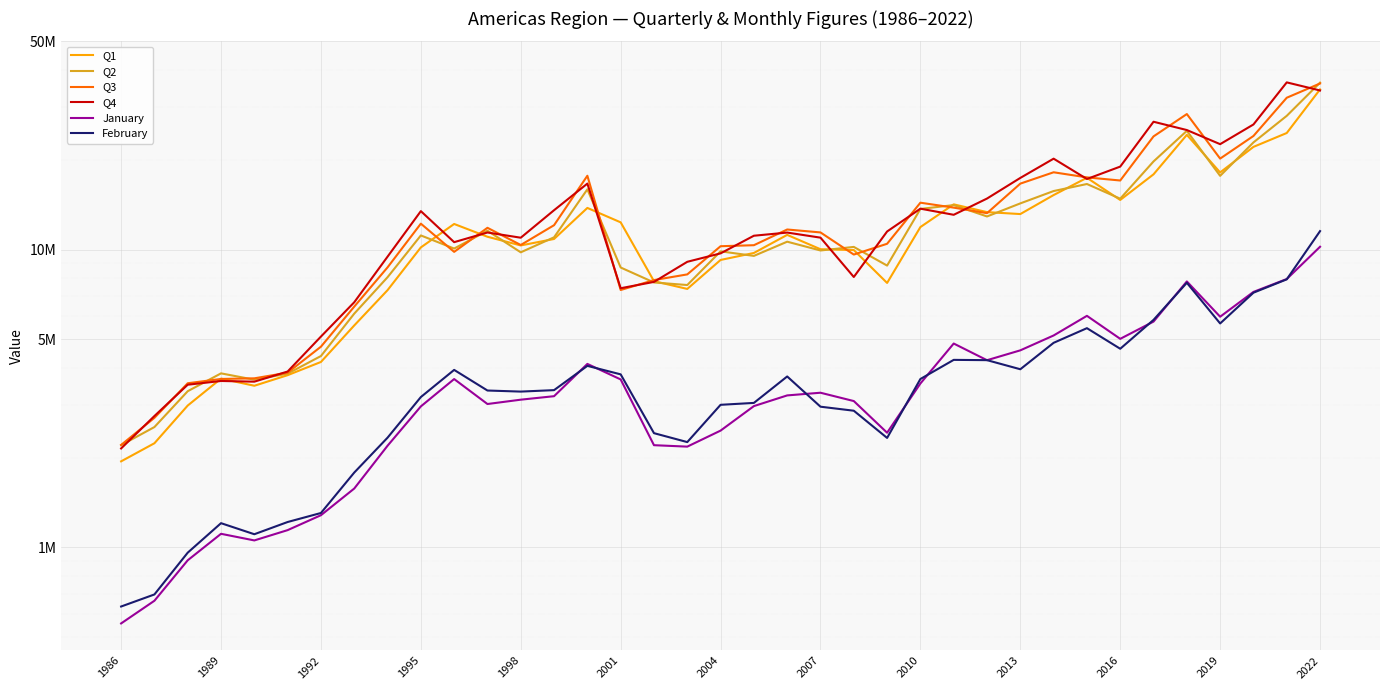

List the series in order of their peak value, lowest first.

January, February, Q1, Q3, Q2, Q4